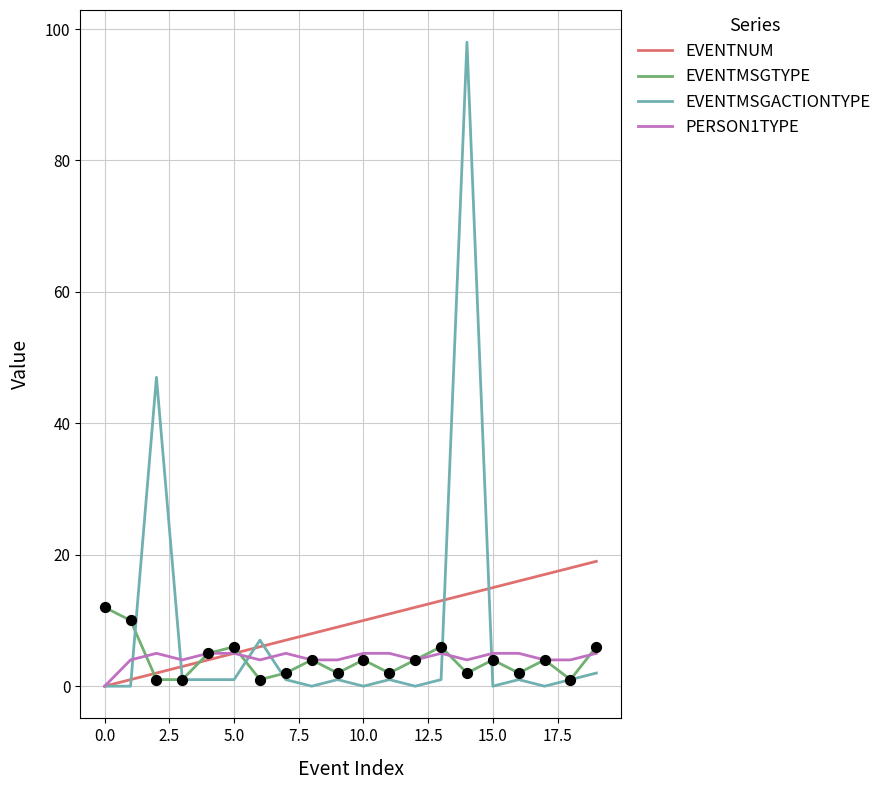

List the series in order of their peak value, highest first.

EVENTMSGACTIONTYPE, EVENTNUM, EVENTMSGTYPE, PERSON1TYPE